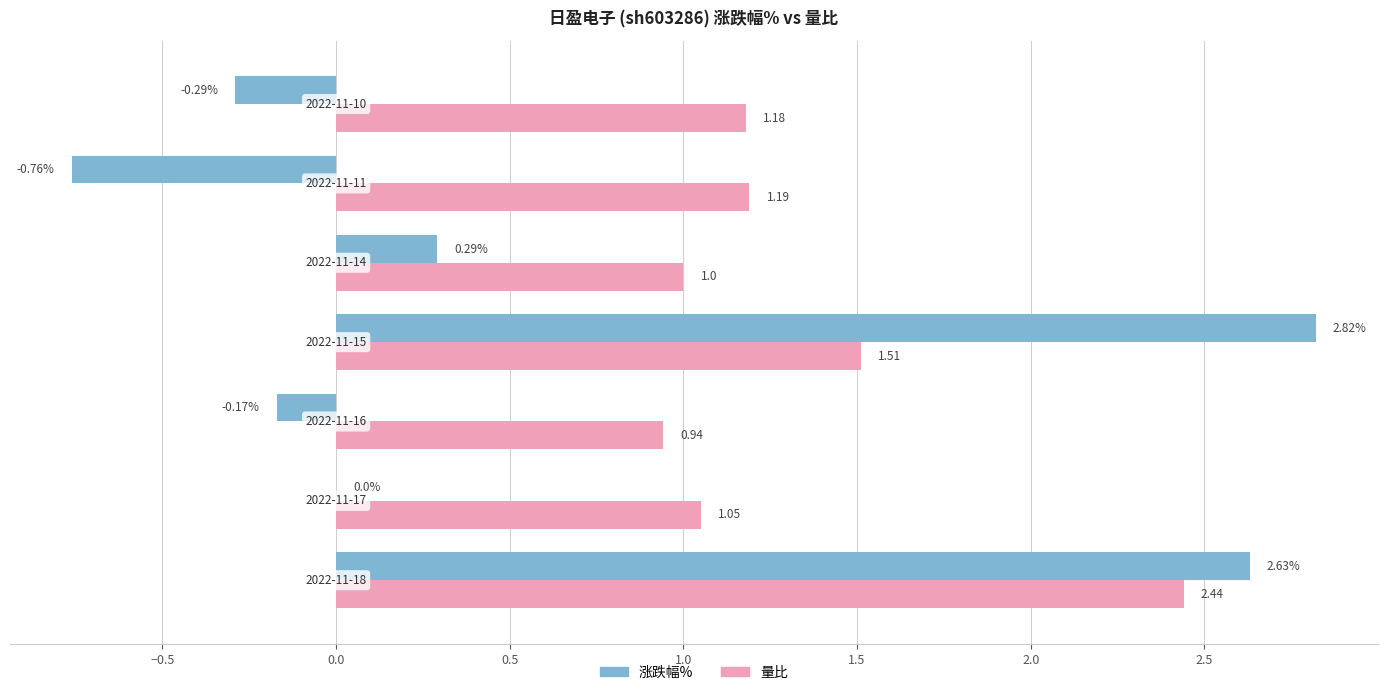

What are all the series names shown in the legend?

涨跌幅%, 量比